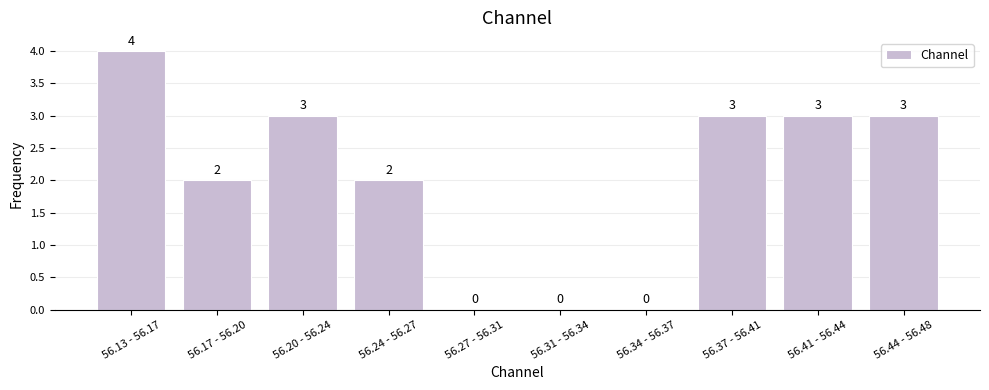

Reading left to right, extract all data points from this chart.

56.13 - 56.17=4	56.17 - 56.20=2	56.20 - 56.24=3	56.24 - 56.27=2	56.27 - 56.31=0	56.31 - 56.34=0	56.34 - 56.37=0	56.37 - 56.41=3	56.41 - 56.44=3	56.44 - 56.48=3